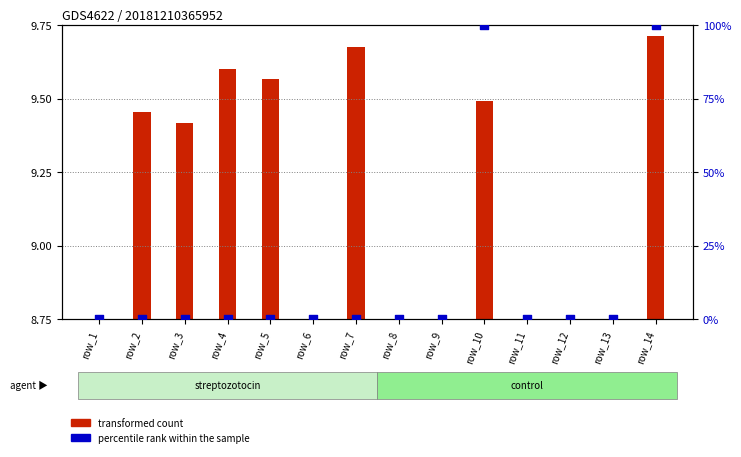

Between row_9 and row_14, which is larger?

row_14